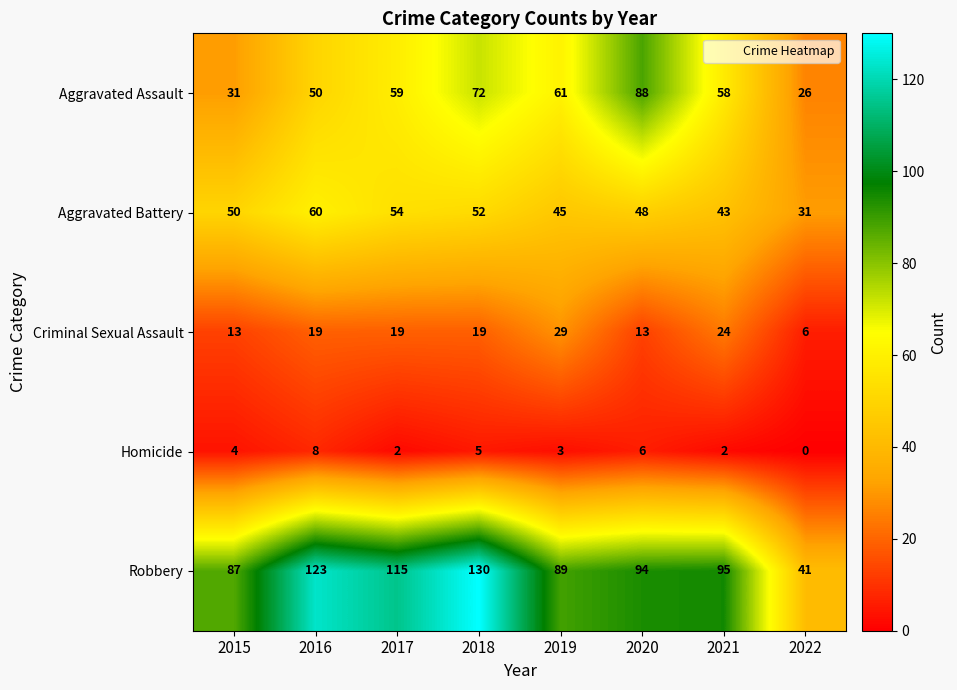

Is it true that Aggravated Assault equals 31 at 2015?

True